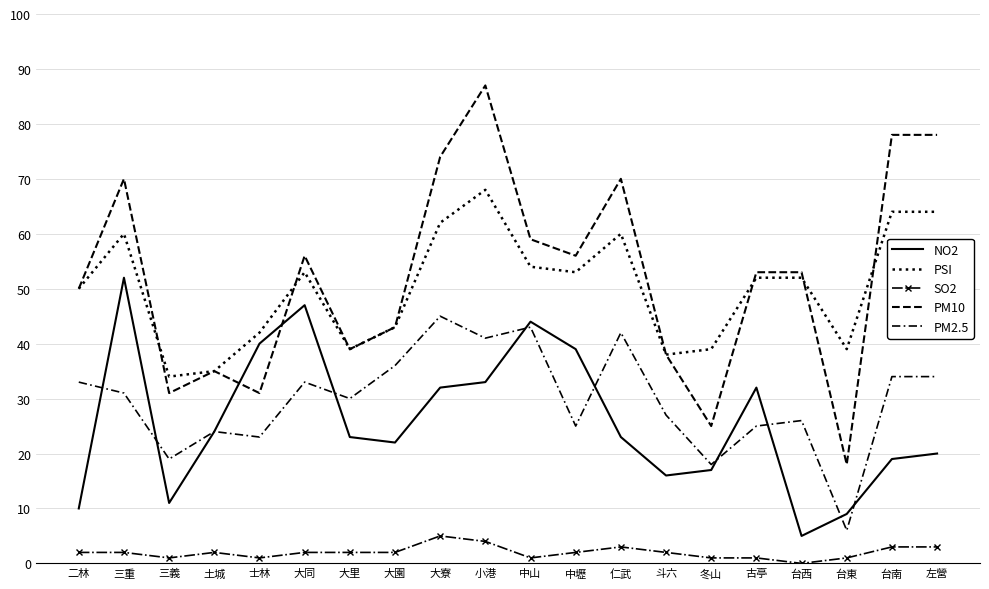

Reading right to left, what are all the values shown in this chart?

NO2: 左營=20	台南=19	台東=9	台西=5	古亭=32	冬山=17	斗六=16	仁武=23	中壢=39	中山=44	小港=33	大寮=32	大園=22	大里=23	大同=47	士林=40	土城=24	三義=11	三重=52	二林=10
PSI: 左營=64	台南=64	台東=39	台西=52	古亭=52	冬山=39	斗六=38	仁武=60	中壢=53	中山=54	小港=68	大寮=62	大園=43	大里=39	大同=53	士林=42	土城=35	三義=34	三重=60	二林=50
SO2: 左營=3	台南=3	台東=1	台西=0	古亭=1	冬山=1	斗六=2	仁武=3	中壢=2	中山=1	小港=4	大寮=5	大園=2	大里=2	大同=2	士林=1	土城=2	三義=1	三重=2	二林=2
PM10: 左營=78	台南=78	台東=18	台西=53	古亭=53	冬山=25	斗六=38	仁武=70	中壢=56	中山=59	小港=87	大寮=74	大園=43	大里=39	大同=56	士林=31	土城=35	三義=31	三重=70	二林=50
PM2.5: 左營=34	台南=34	台東=6	台西=26	古亭=25	冬山=18	斗六=27	仁武=42	中壢=25	中山=43	小港=41	大寮=45	大園=36	大里=30	大同=33	士林=23	土城=24	三義=19	三重=31	二林=33